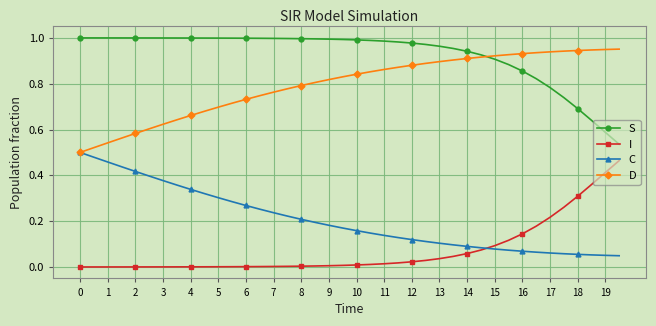

Which series has the largest total across all categories?

S